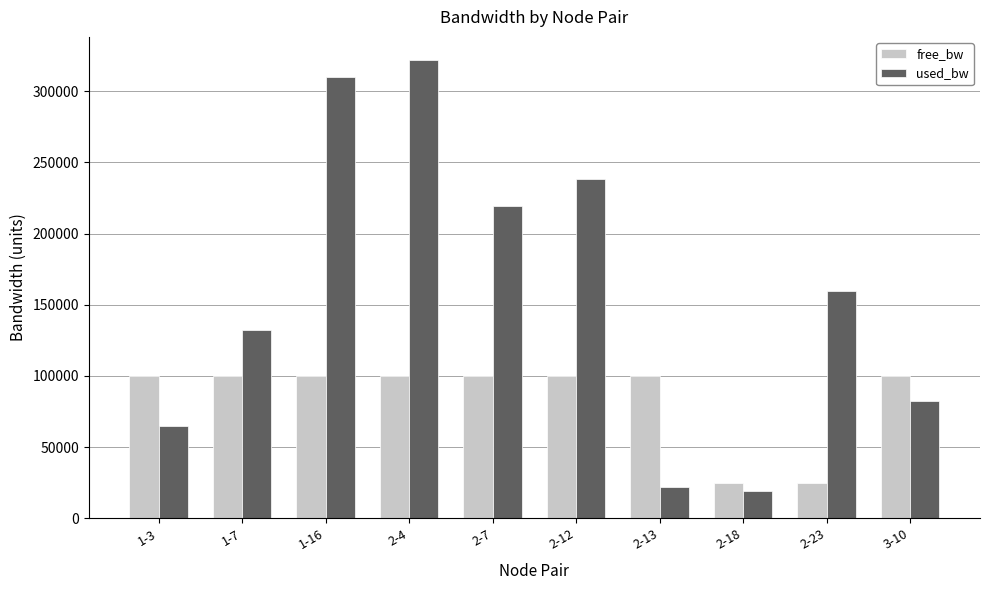

At which category is the sum across all series the highest?

2-4